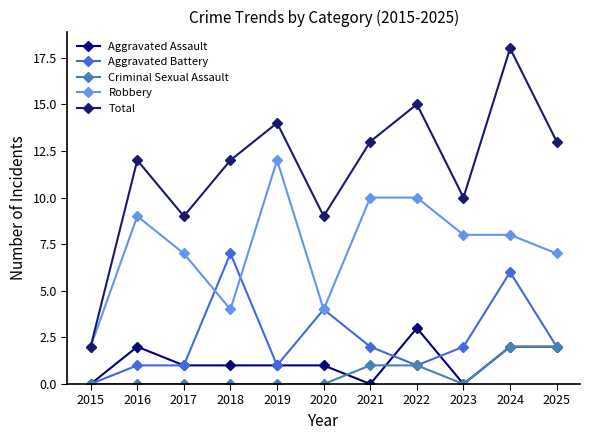

Is it true that Total equals 3 at 2016?

False